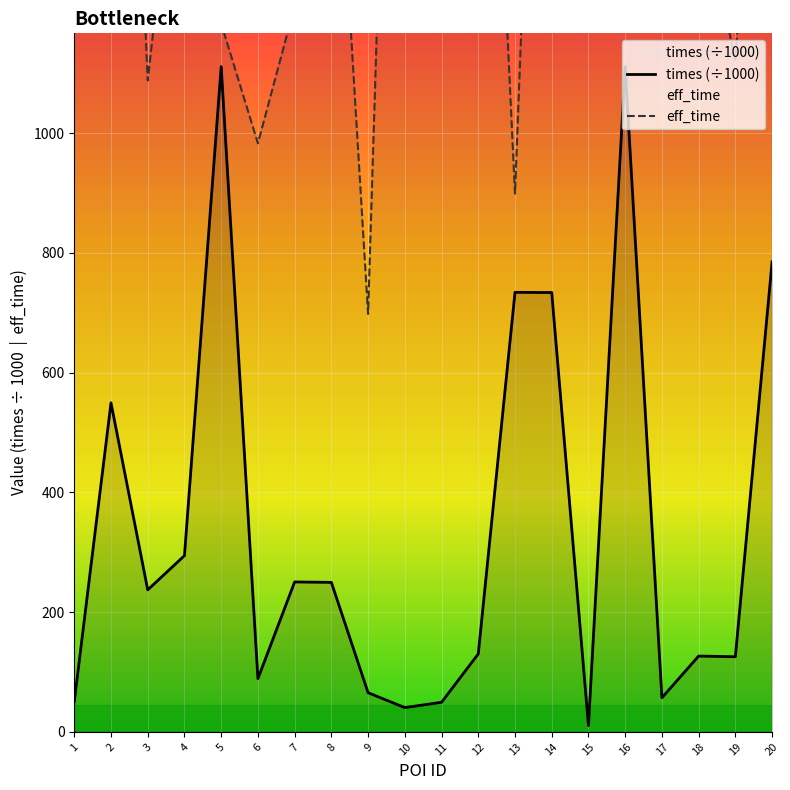

What are all the series names shown in the legend?

eff_time, times